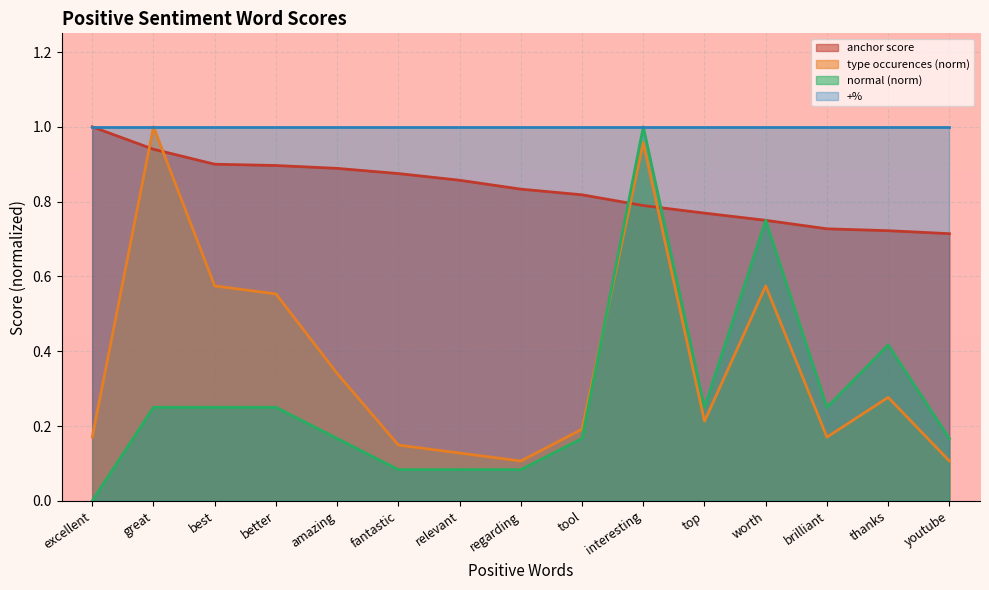

Which series has the largest range (max minus min)?

normal (norm)